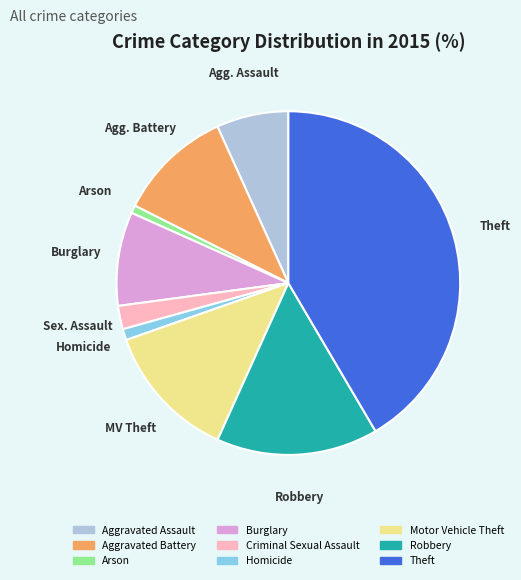

Which slice is the largest?

Theft